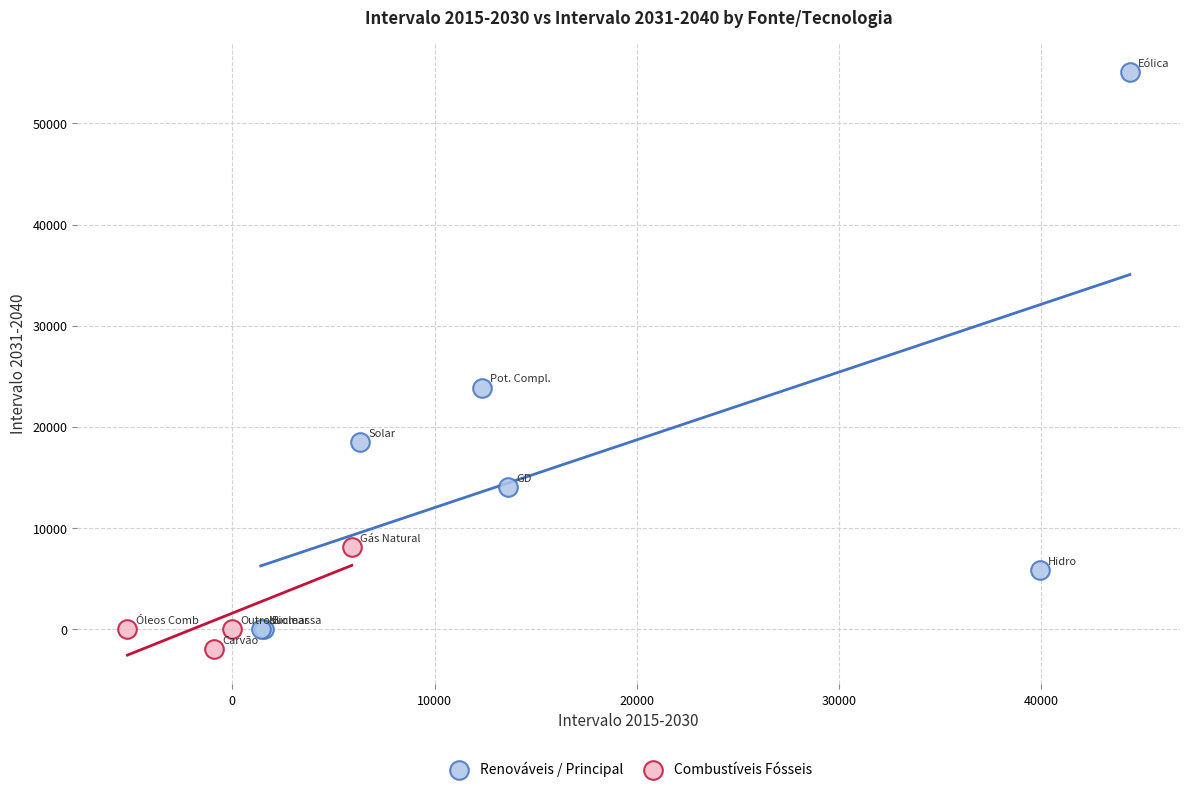

Which series reaches the maximum Y coordinate?

Renováveis / Principal